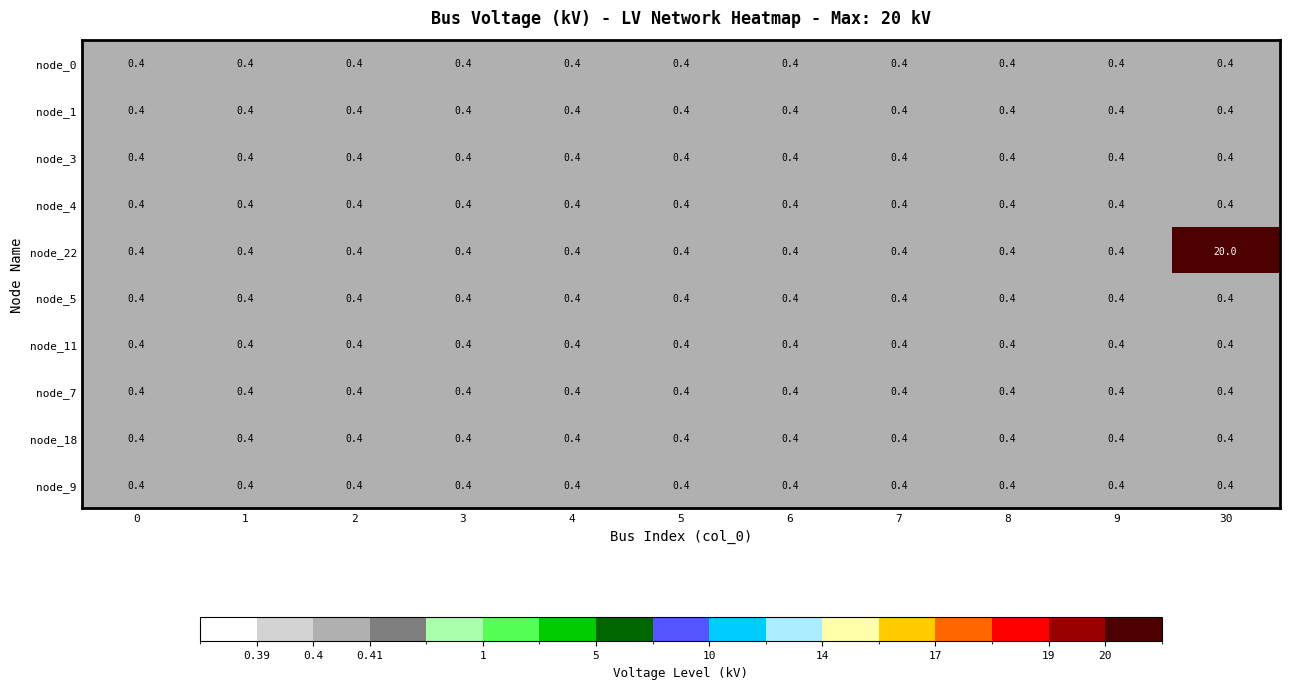

Which category has the highest value across all series?

30